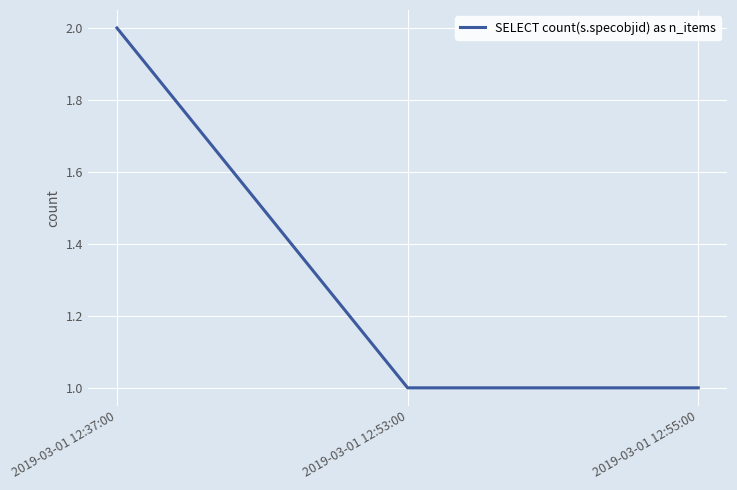

What is the minimum value shown in the chart?

1